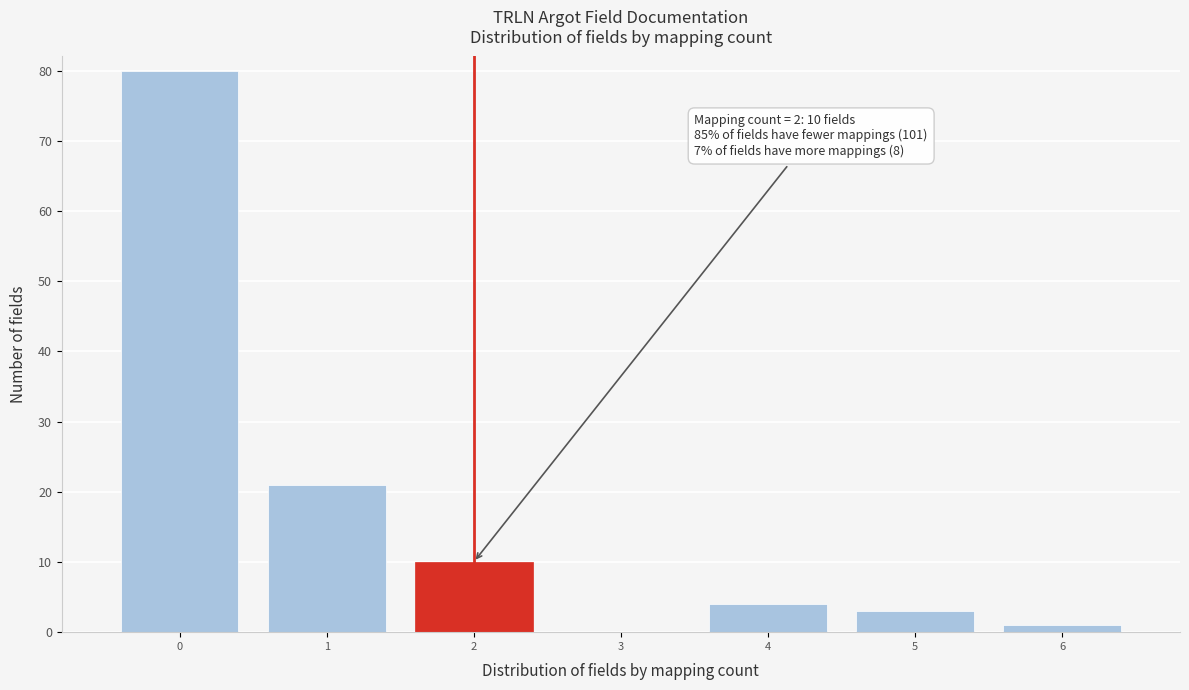

Reading left to right, what are all the values shown in this chart?

0=80	1=21	2=10	3=0	4=4	5=3	6=1